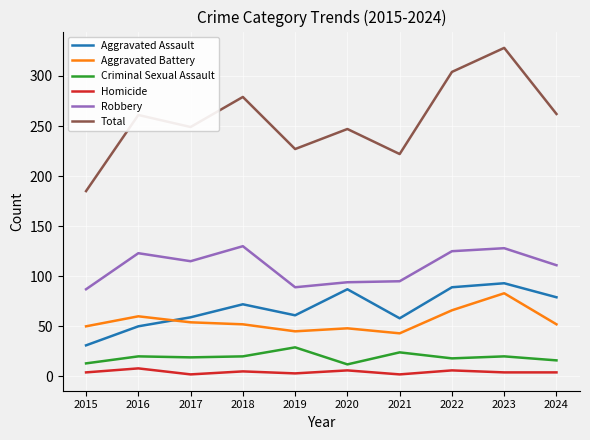

At which category is the sum across all series the highest?

2023